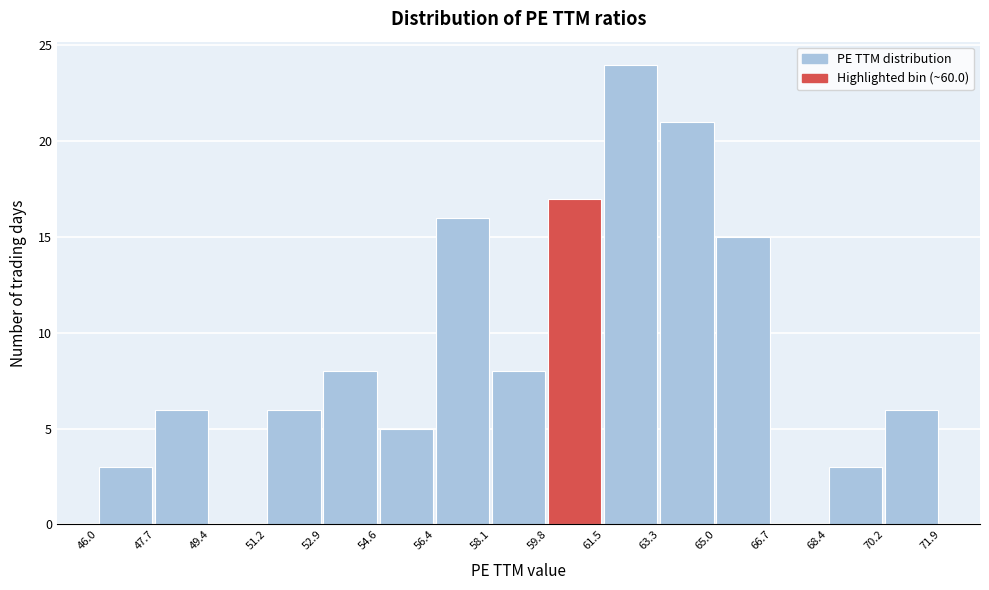

What is the height of the bar covering 52.9 to 54.6 on the x-axis? The values are not printed on the chart, so give them approximately, as read against the axis.

8